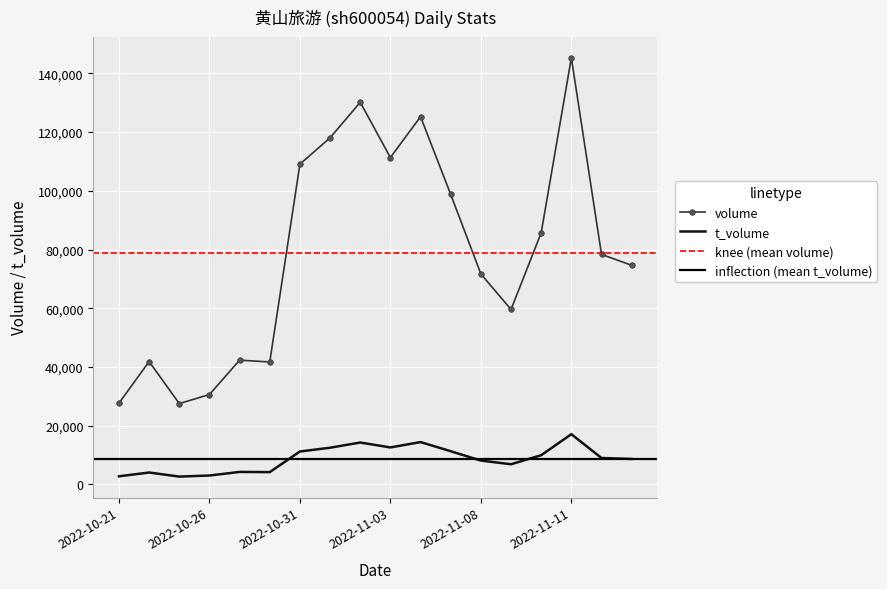

What is the sum of all t_volume values?

156729